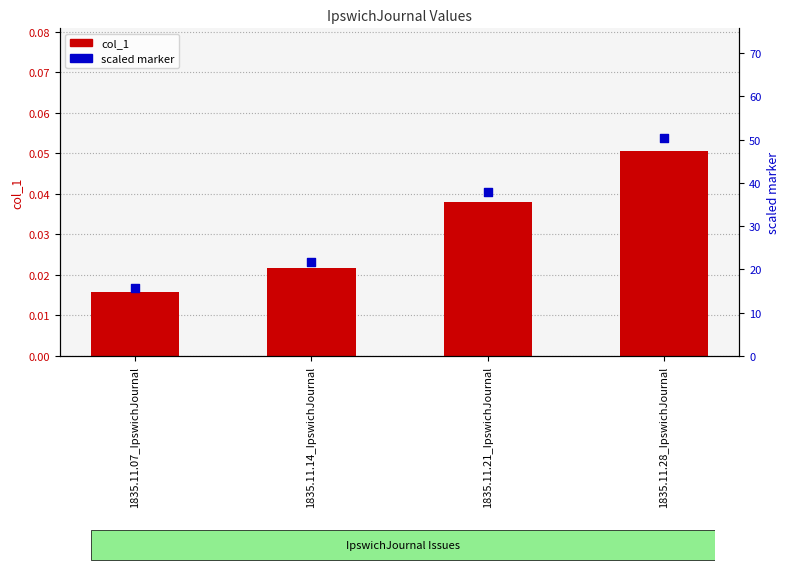

What are all the series names shown in the legend?

col_1, scaled marker